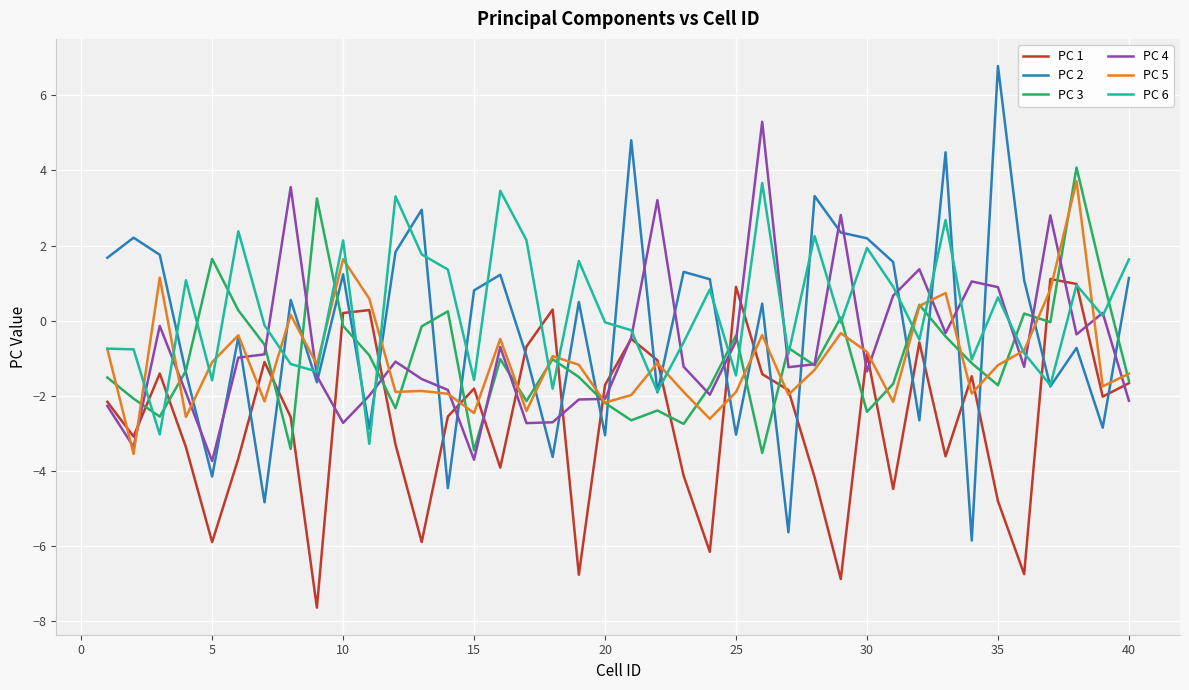

What is the sum of all PC 5 values?

-41.4